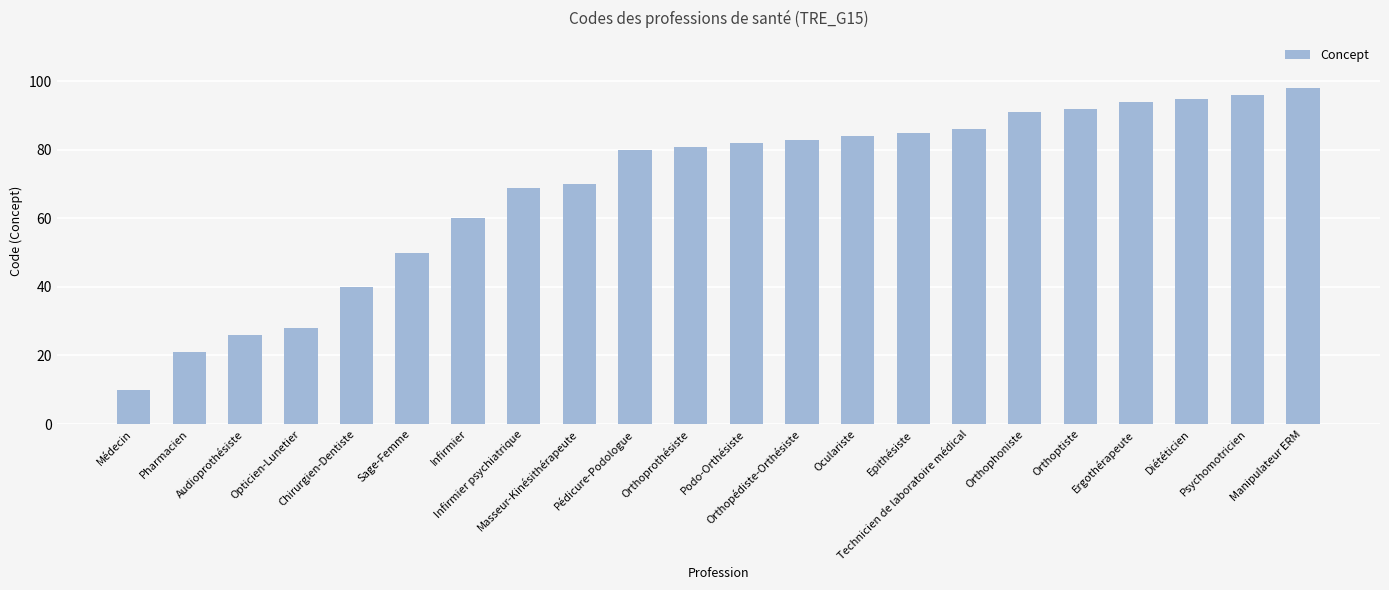

Reading left to right, what are all the values shown in this chart?

10	21	26	28	40	50	60	69	70	80	81	82	83	84	85	86	91	92	94	95	96	98